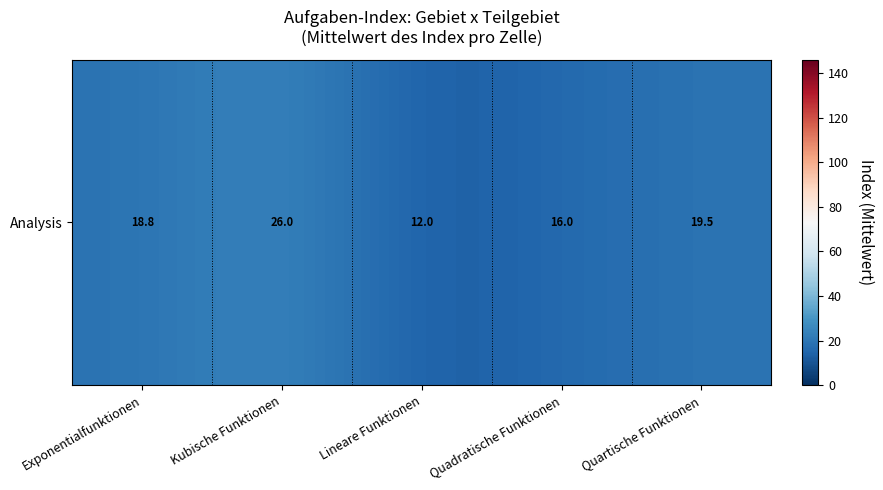

Reading left to right, what are all the values shown in this chart?

18.8	26.0	12.0	16.0	19.5